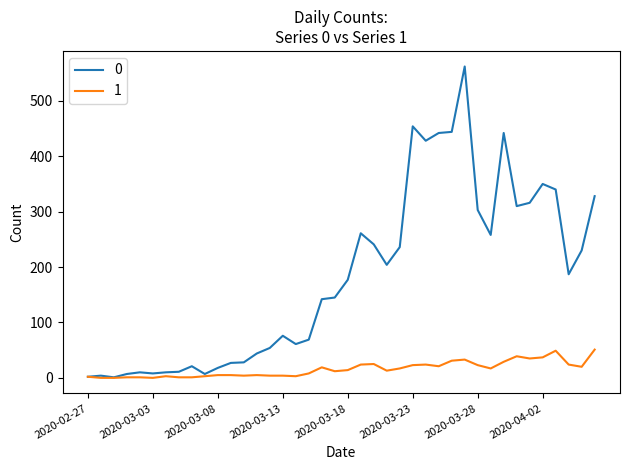

Rank the series by their average value, from highest to lowest.

0, 1